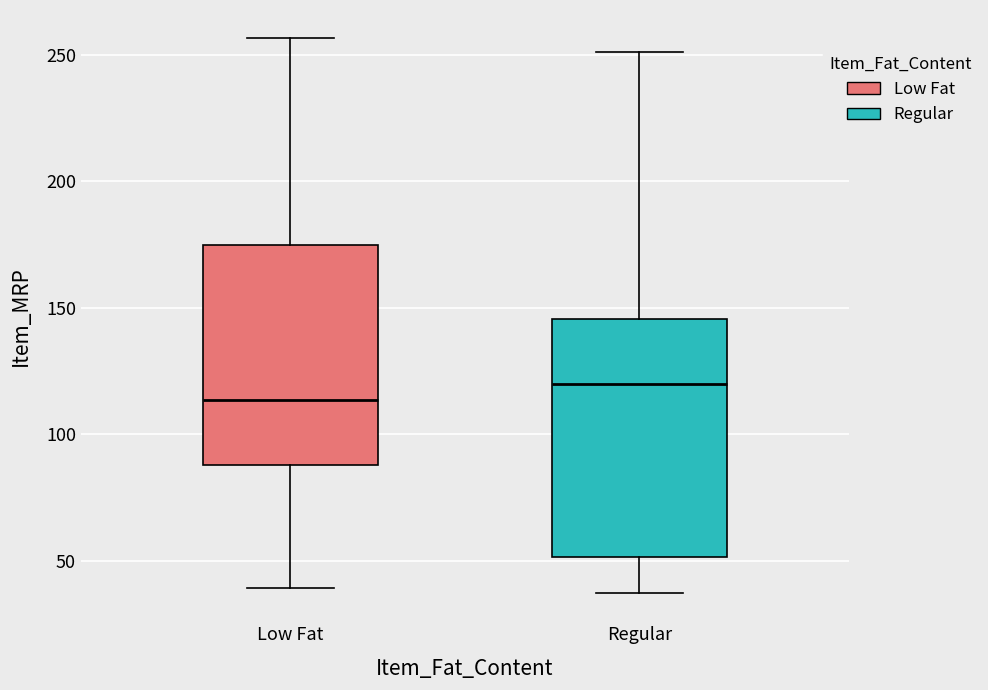

Reading left to right, transcribe this box plot: for each box, give where its median line is, the range the box spans, and where its two whiskers end, as read against the y-axis. The values are not printed on the chart, so give them approximately, as read against the axis.

Low Fat: median 115, box 90 to 175, whiskers 40 to 255
Regular: median 120, box 50 to 145, whiskers 35 to 250